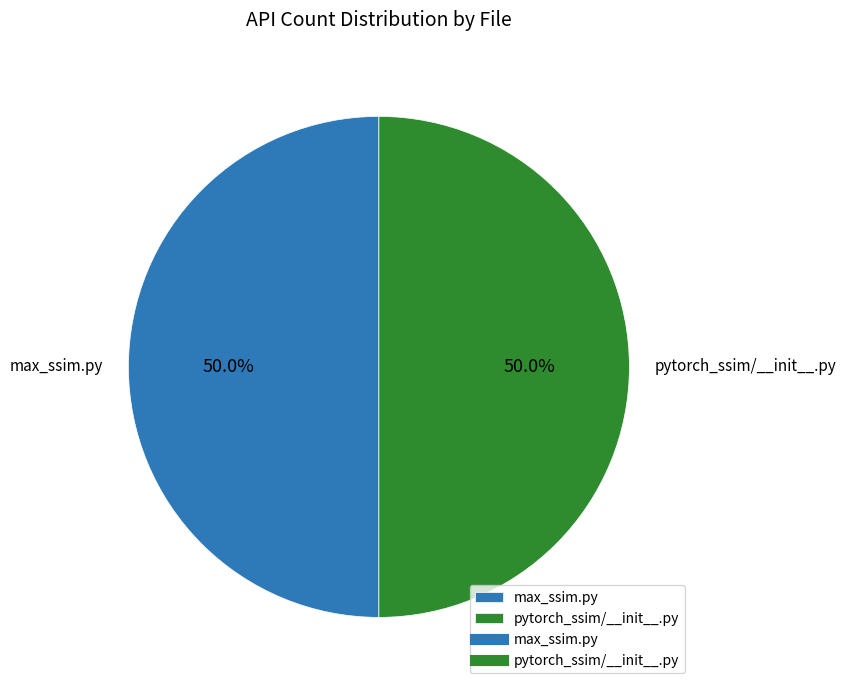

Is the sum of pytorch_ssim/__init__.py and max_ssim.py greater than half?

Yes